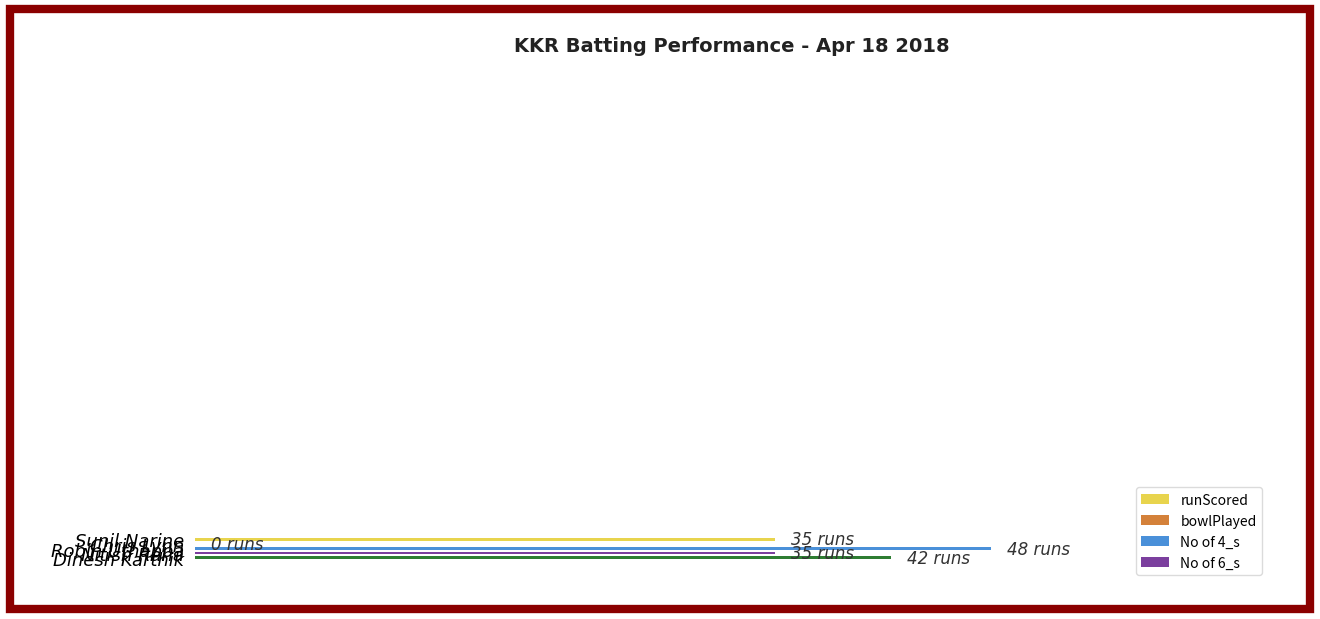

Reading left to right, list all the values displayed in this chart.

runScored: 35	0	48	35	42
bowlPlayed: 25	2	36	27	23
No of 4_s: 5	0	6	2	2
No of 6_s: 1	0	2	1	2